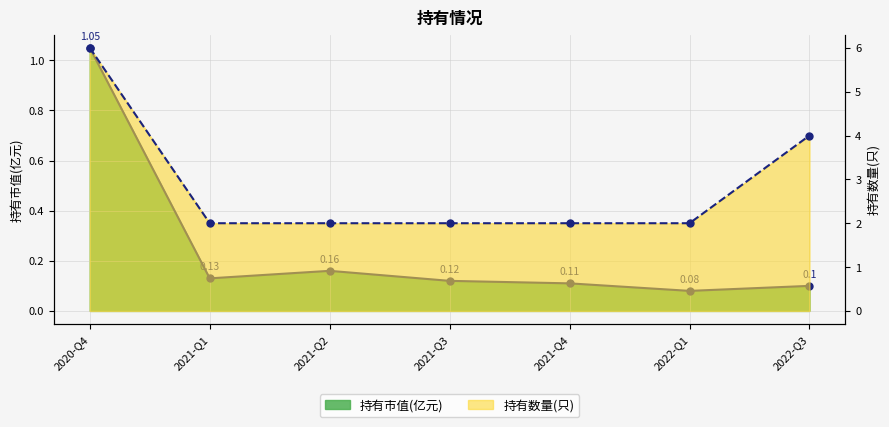

What is the difference between the second highest and second lowest values in the 持有数量(只) series?

2.0